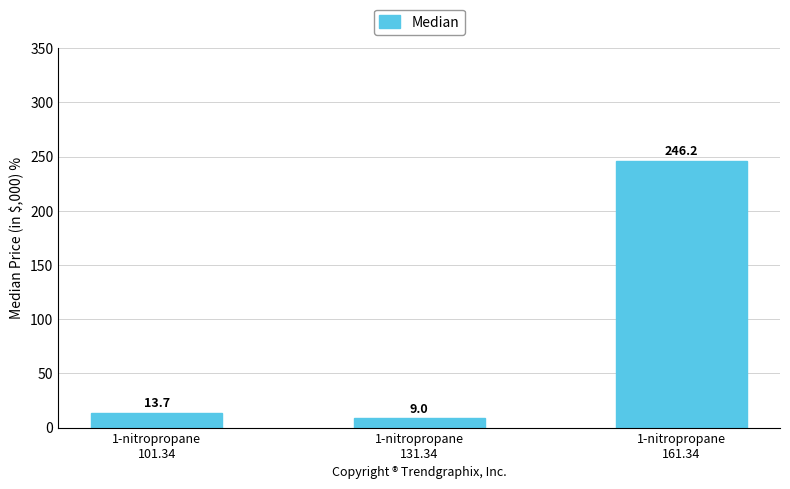

Are the bars horizontal?

No